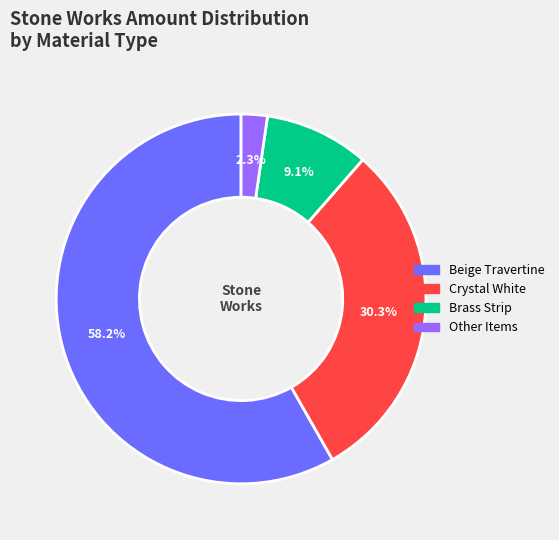

What is the total percentage of Beige Travertine and Crystal White?

88.6%